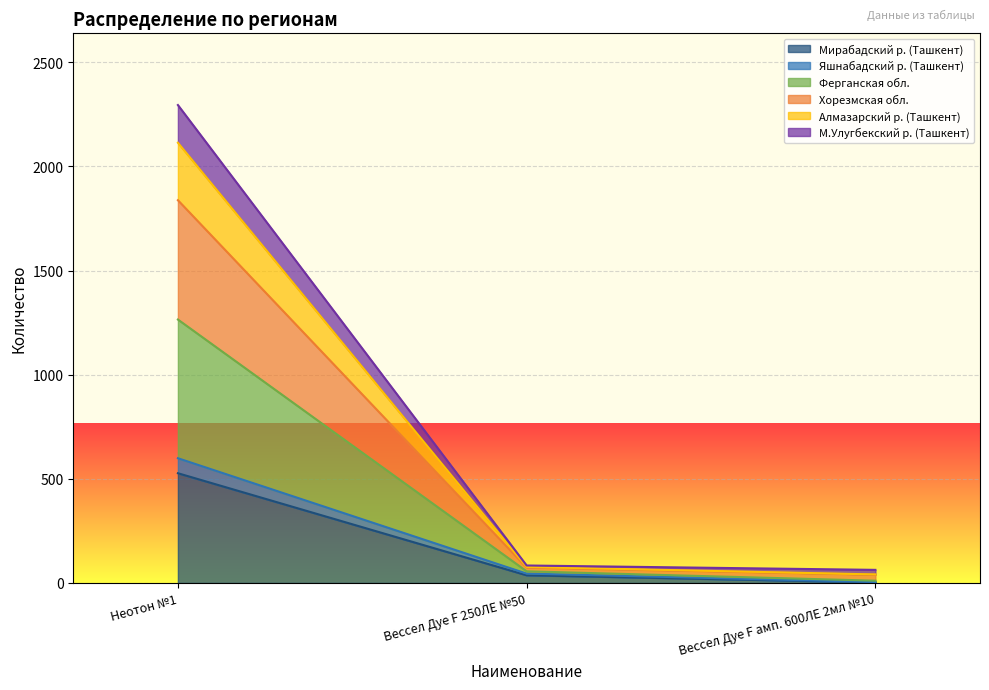

What is the minimum value for Алмазарский р. (Ташкент)?

40